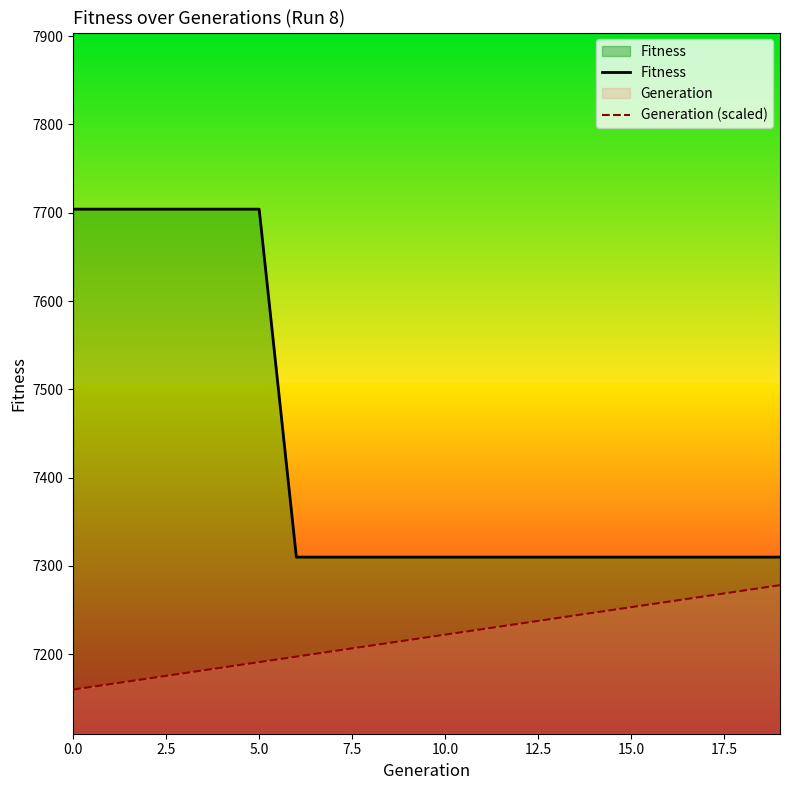

Which series has the largest range (max minus min)?

Fitness